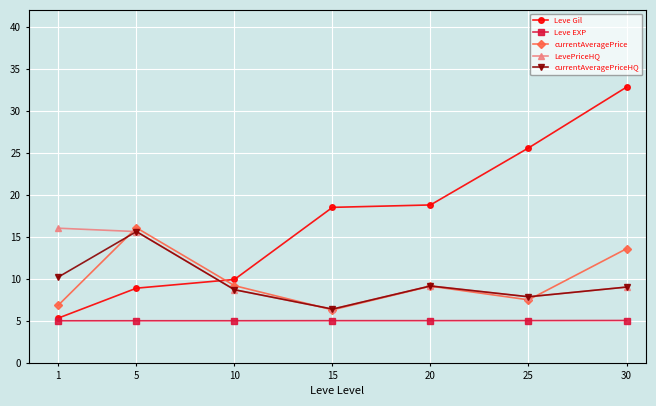

Is the value of Leve Gil at 30 greater than the value of LevePriceHQ at 20?

Yes